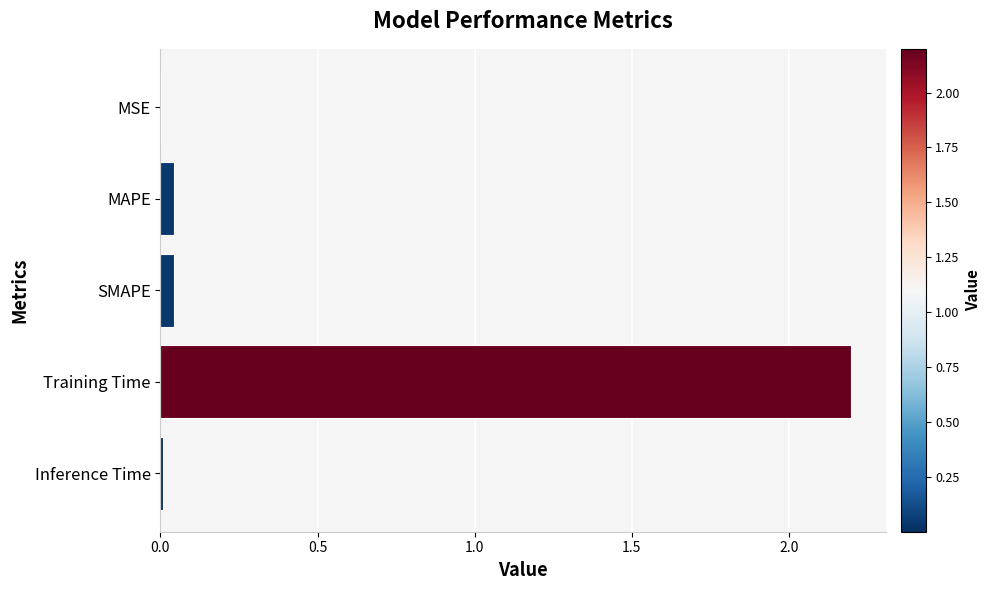

What is the approximate value at Training Time?

2.2